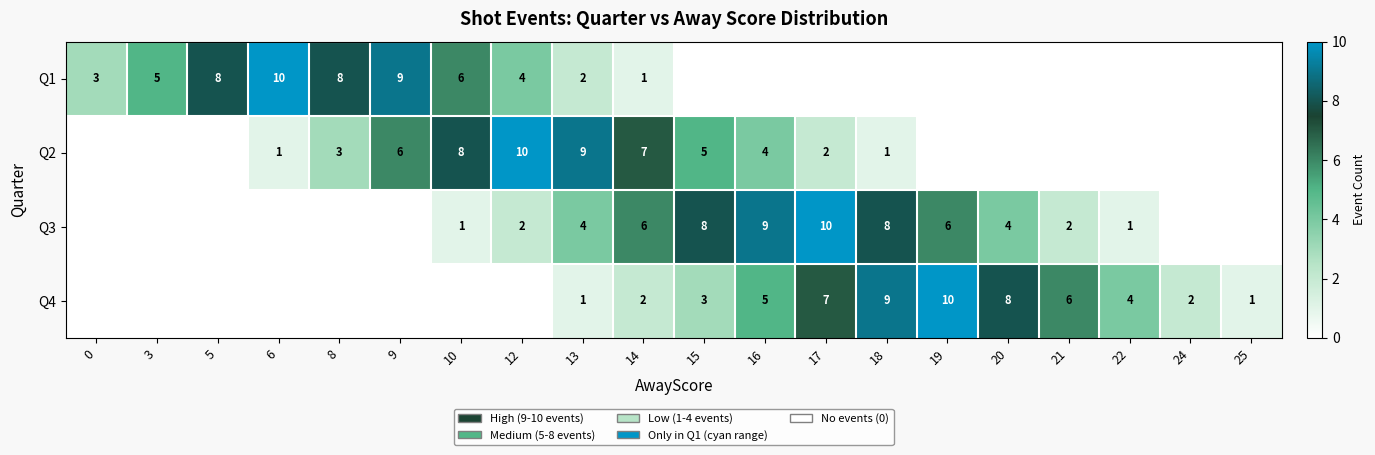

What is the difference between the Q1 values at 10 and 14?

5